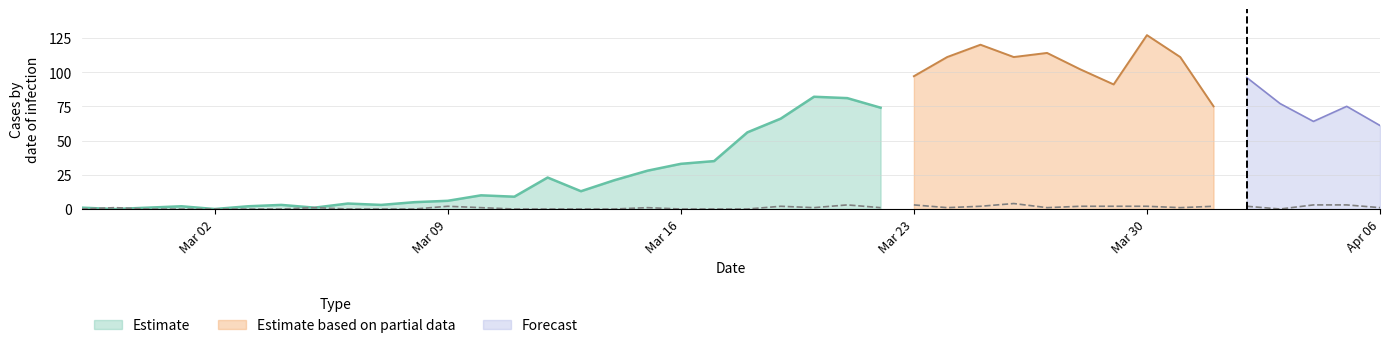

The not-confirmed series shows 2 at 2020-03-11. True or false?

False